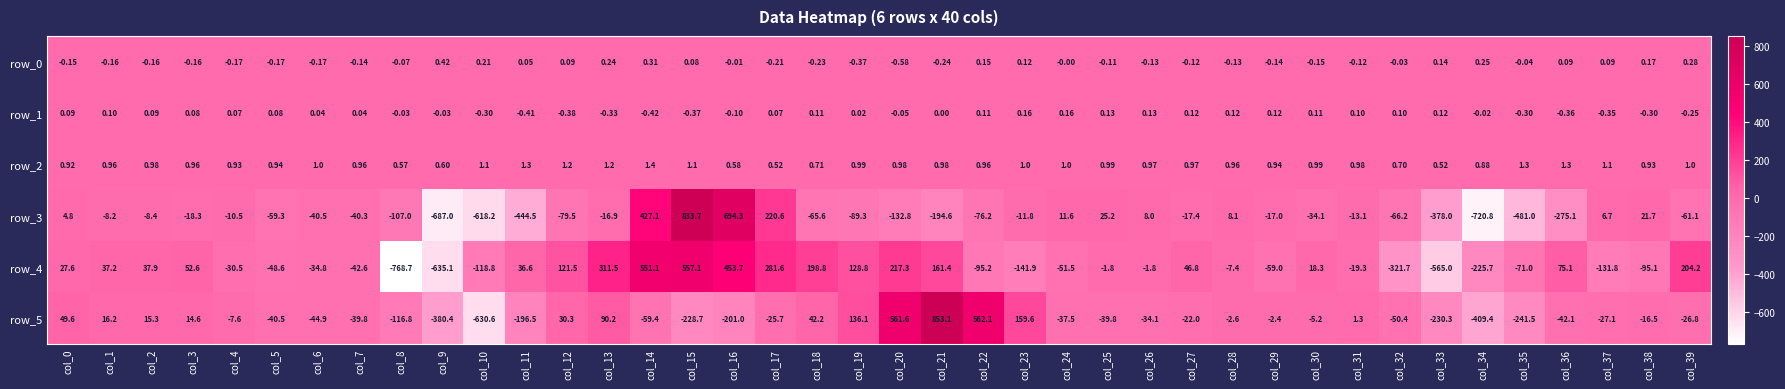

Is the value of row_0 at col_8 greater than the value of row_5 at col_3?

No